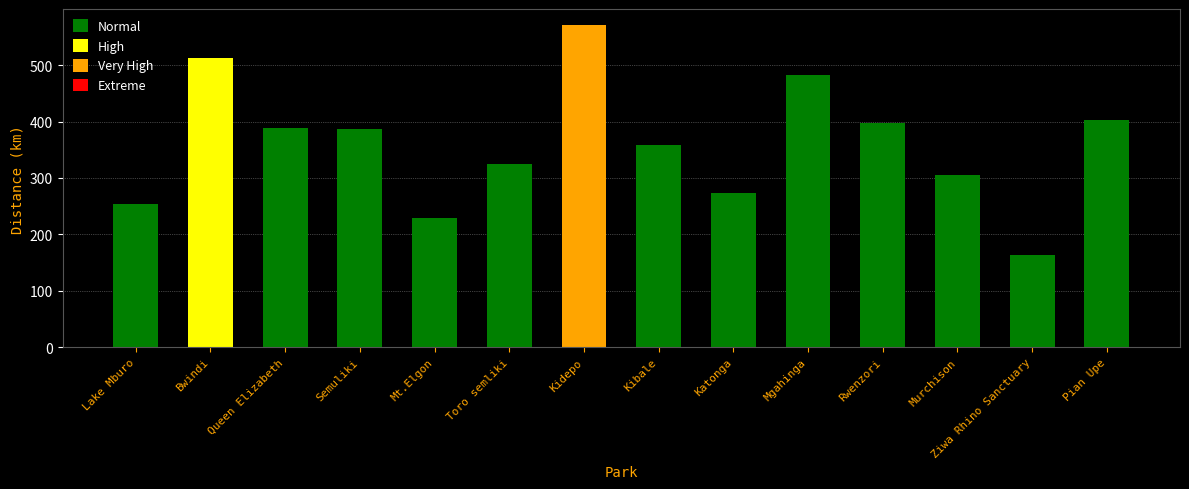

What is the smallest value displayed?

164